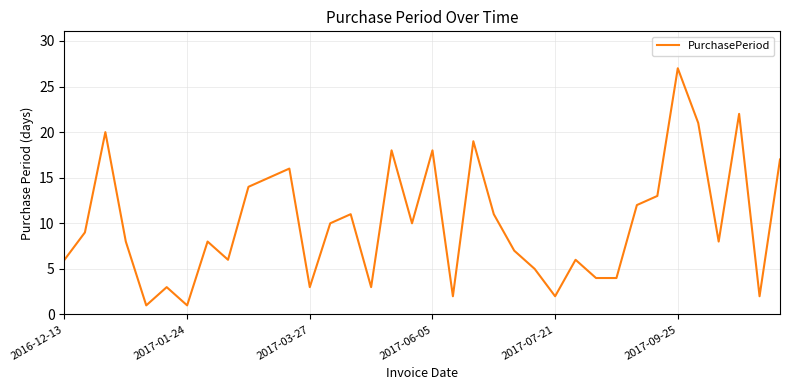

What is the difference between the maximum and minimum values?

26